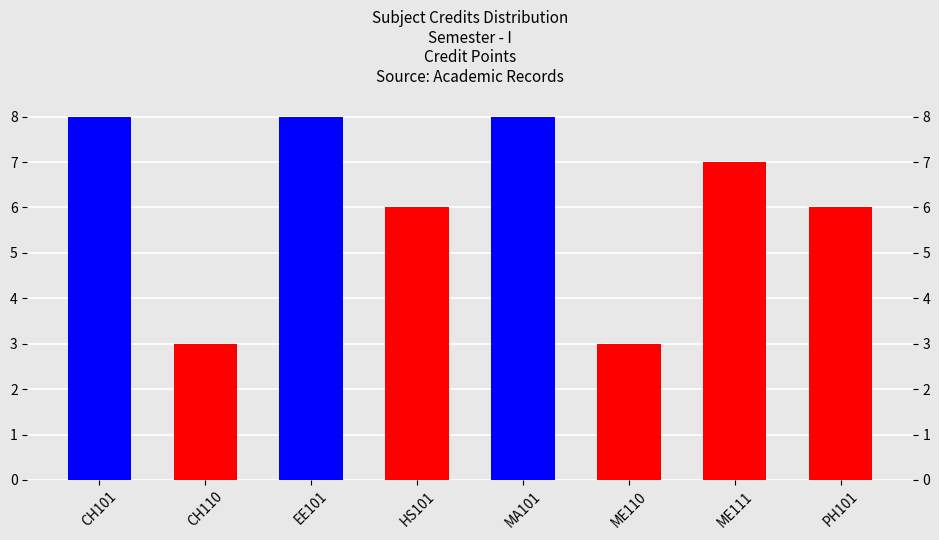

What is the label of the 8th bar from the left?

PH101